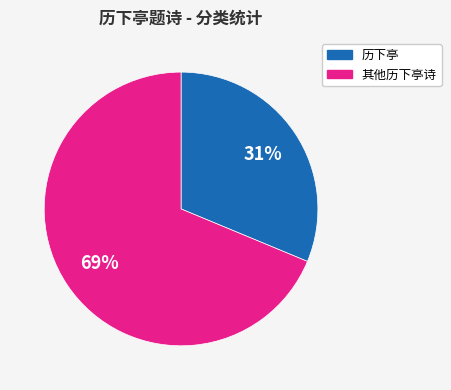

Rank the categories by value from highest to lowest.

其他历下亭诗, 历下亭